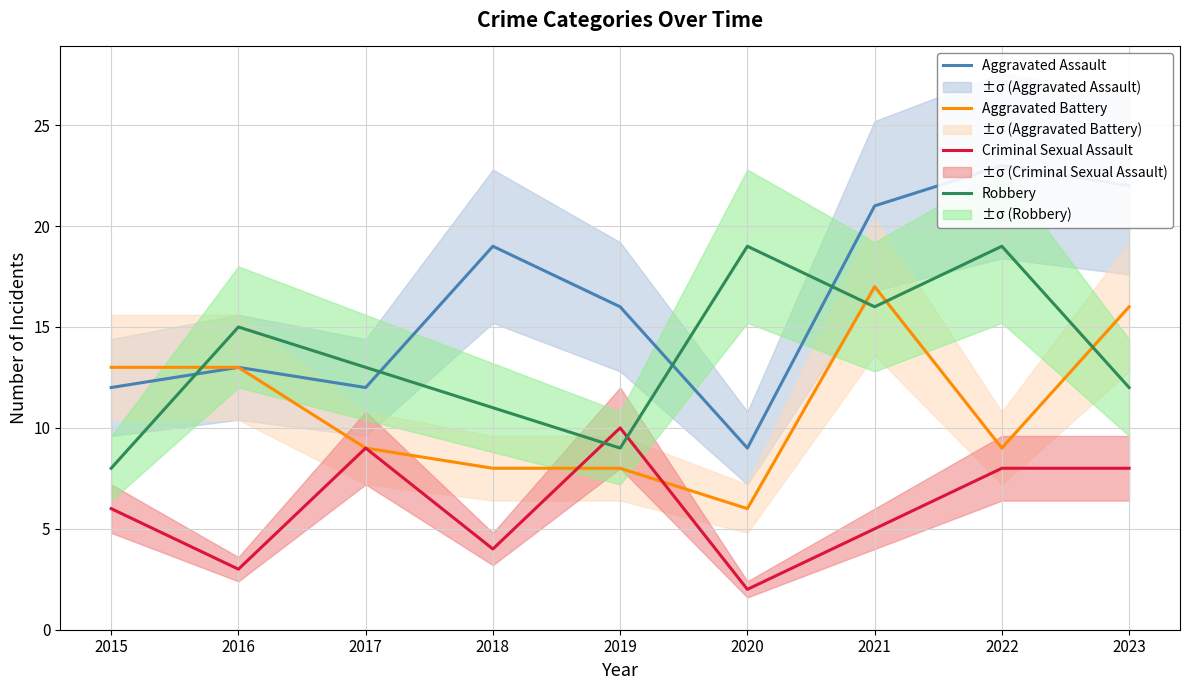

Does the chart display data point markers on the line(s)?

No